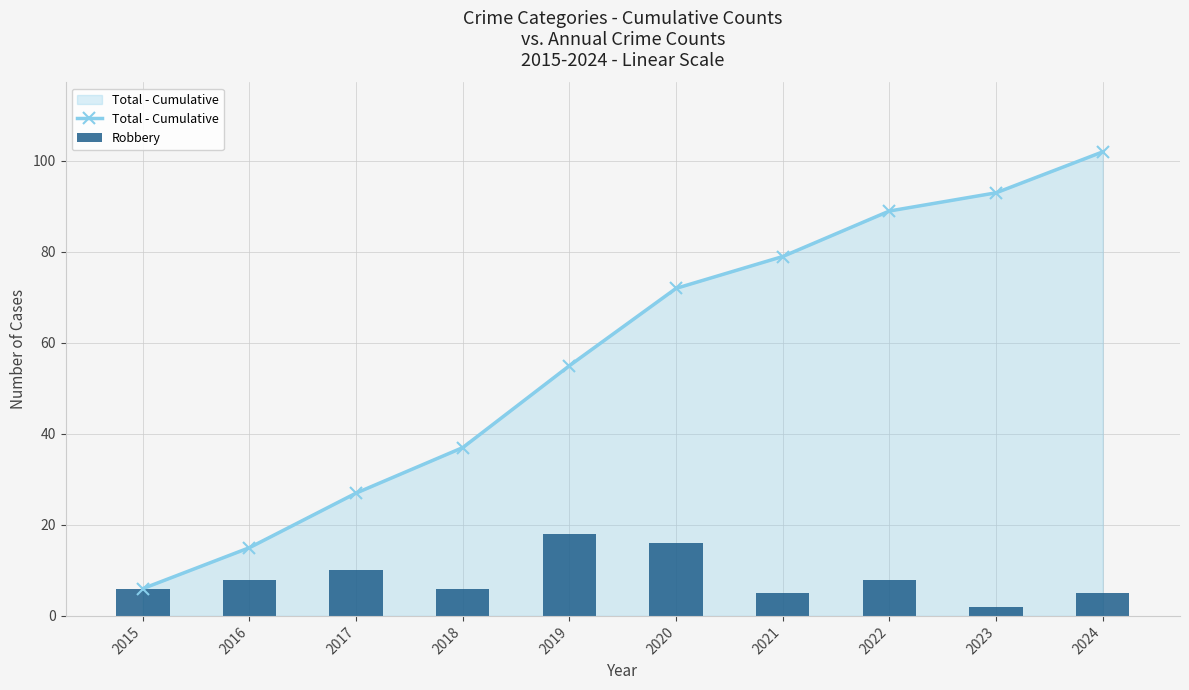

What is the approximate value of Total - Cumulative at 2020?

72